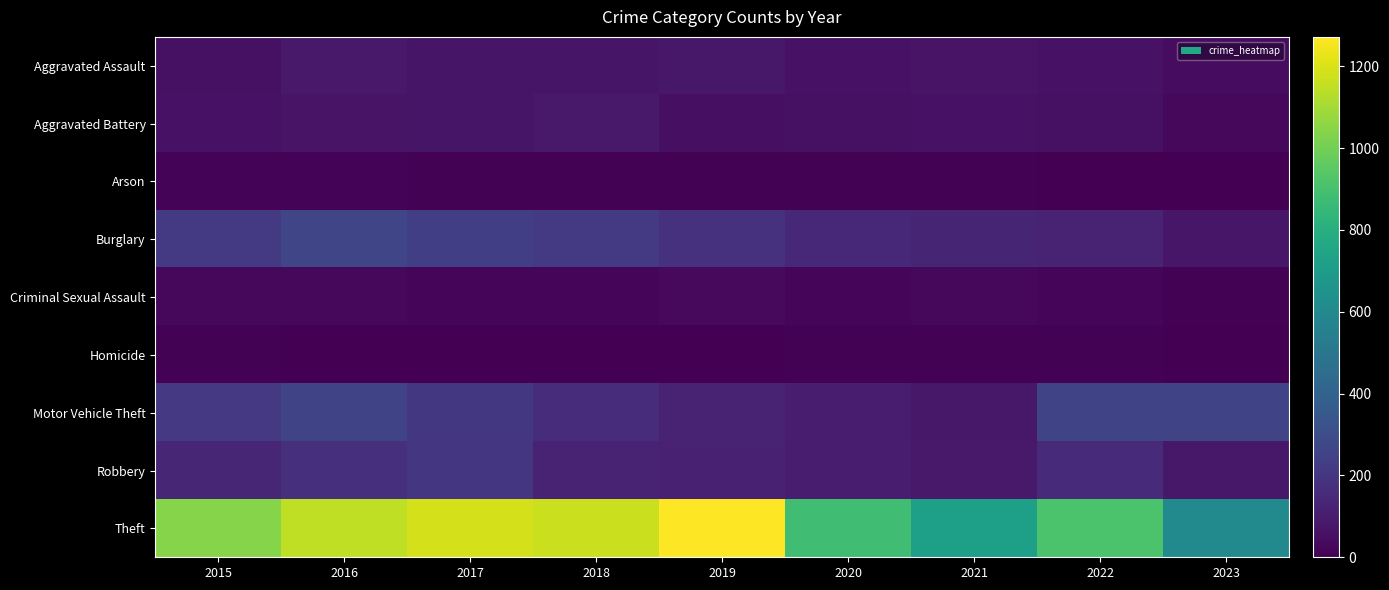

Which category has the highest value in the Homicide series?

2022